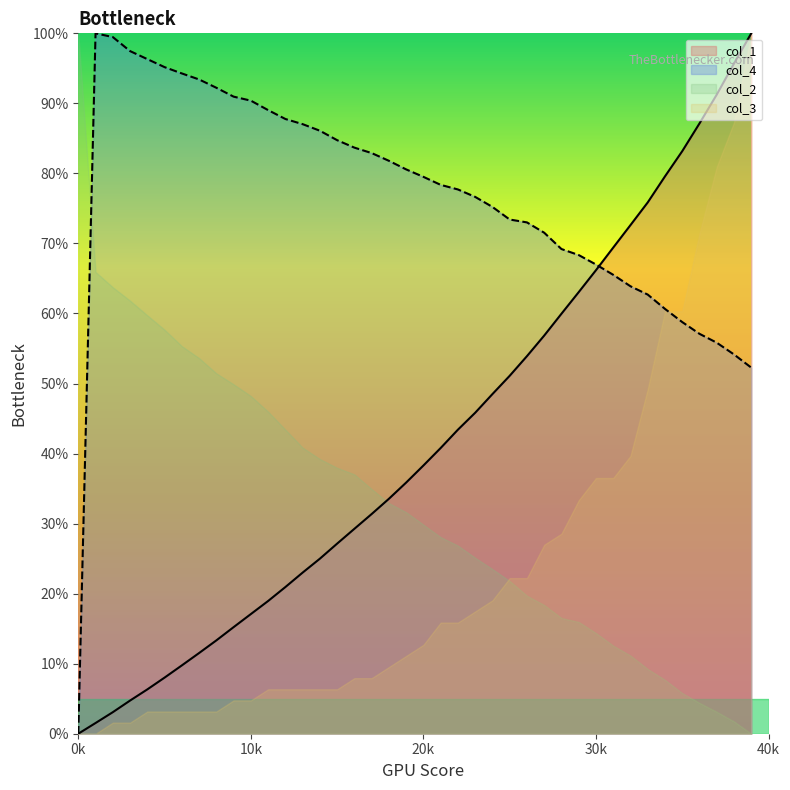

Does the chart have visible grid lines?

No